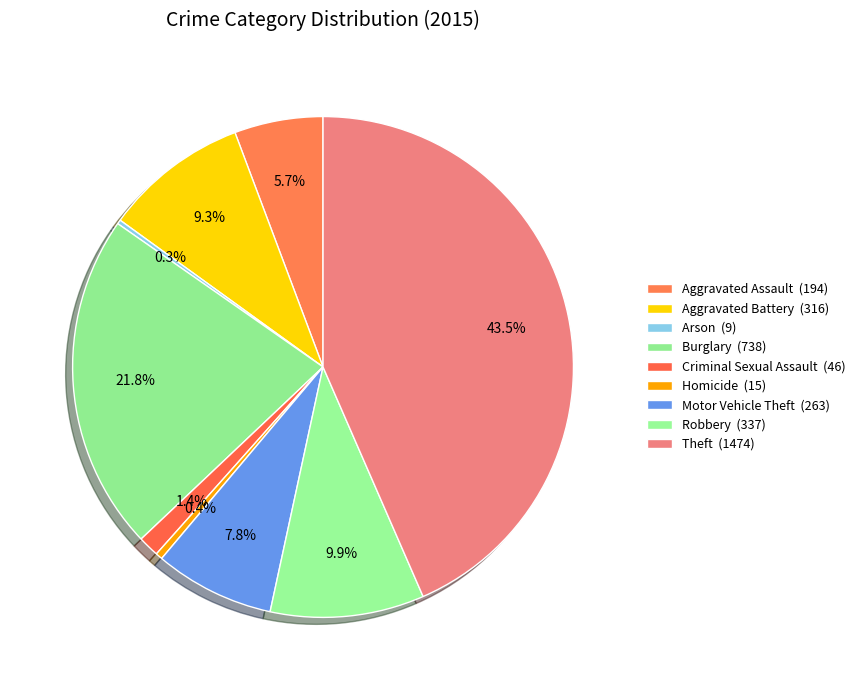

Is Arson the majority of the pie?

No